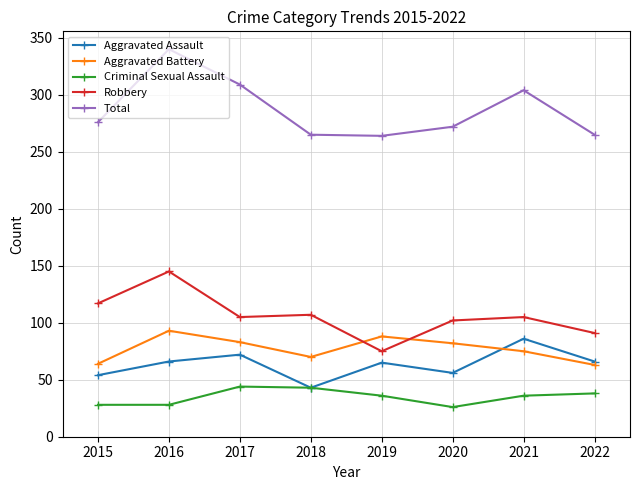

At which label does Robbery first exceed 105?

2015